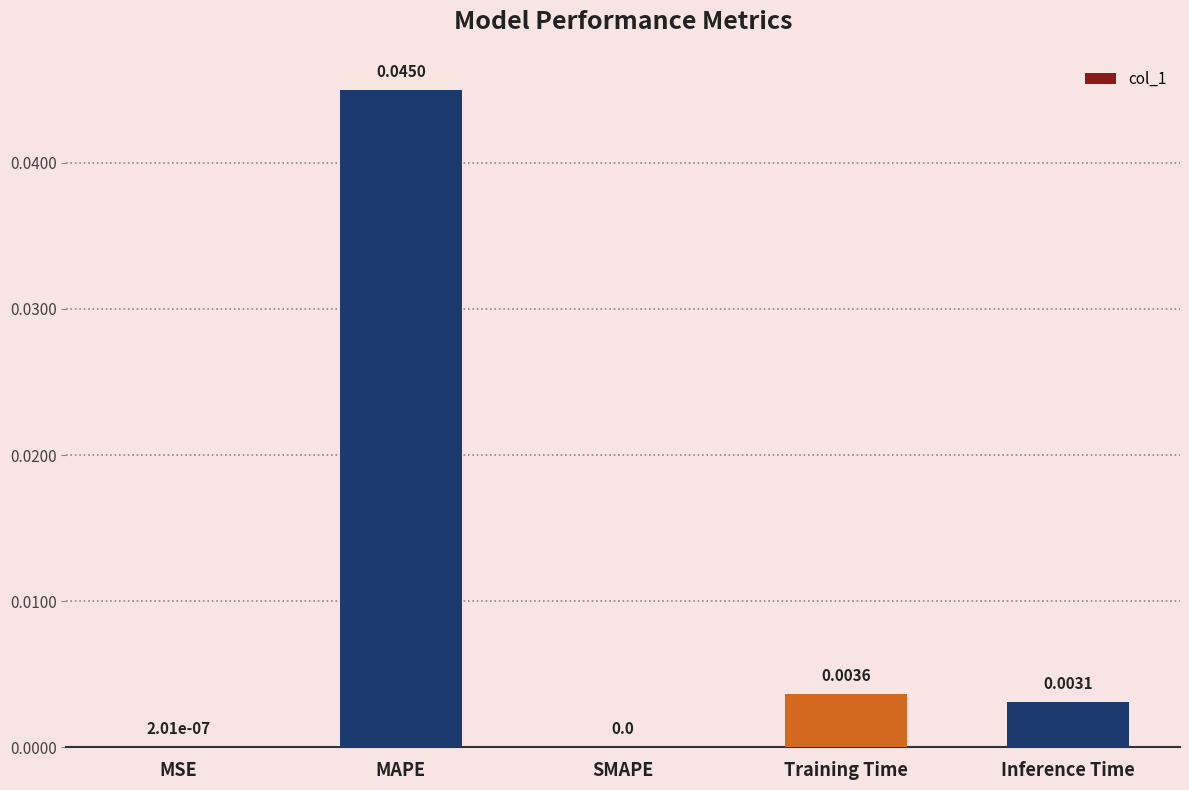

What is the sum of all values?

0.1